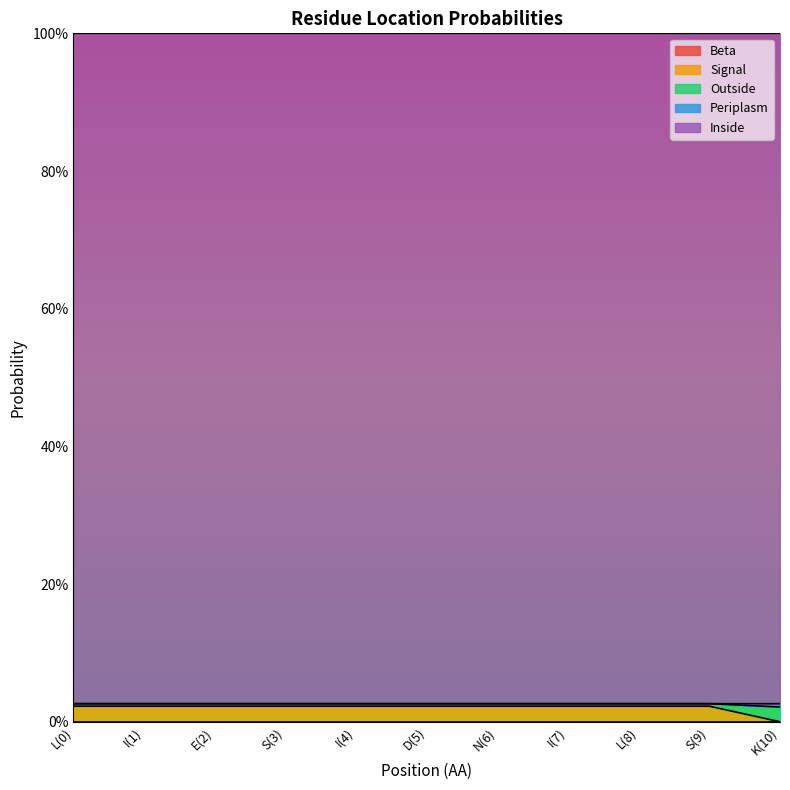

True or false: Outside has more than 2 points higher than both neighbors.

False